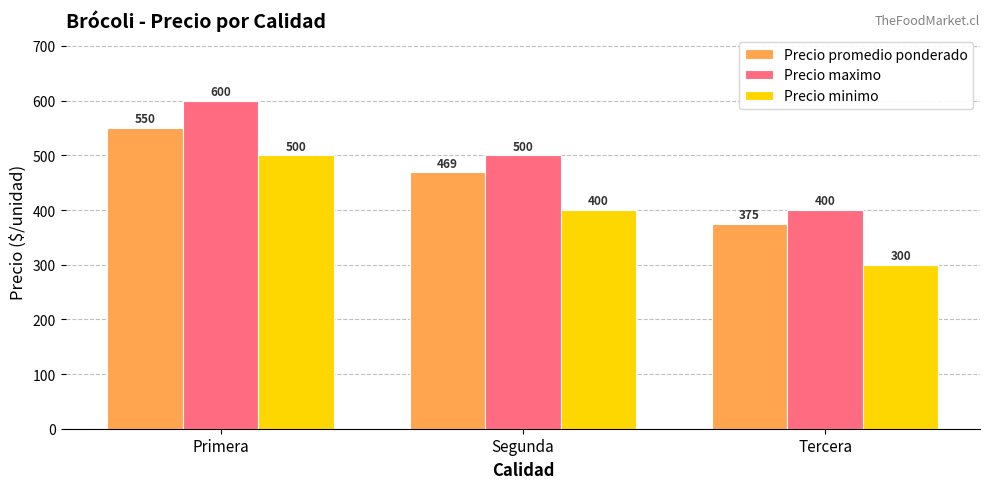

What is the value of the Precio promedio ponderado bar at the 2nd from the left?

469